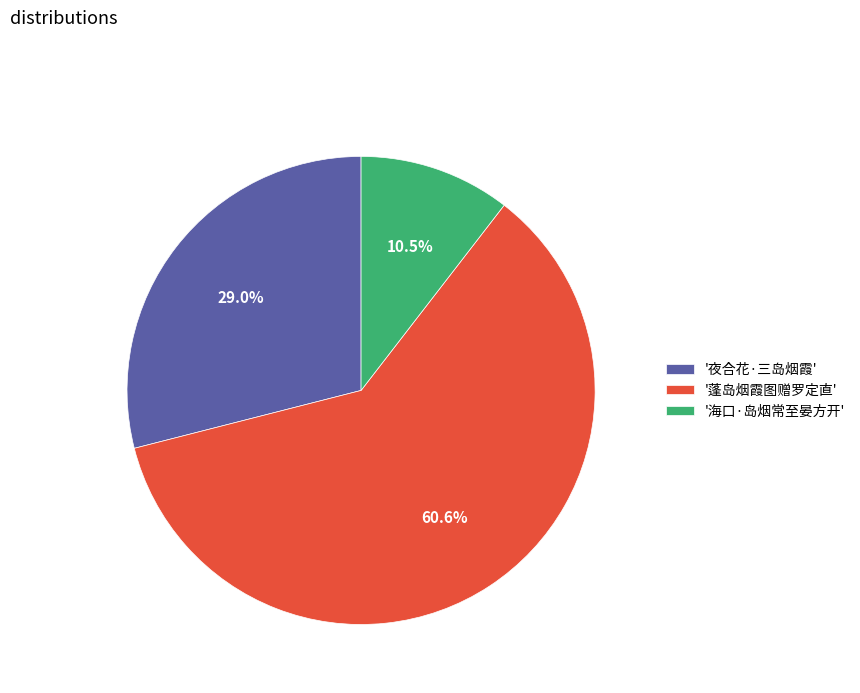

Count the number of slices in the pie.

3